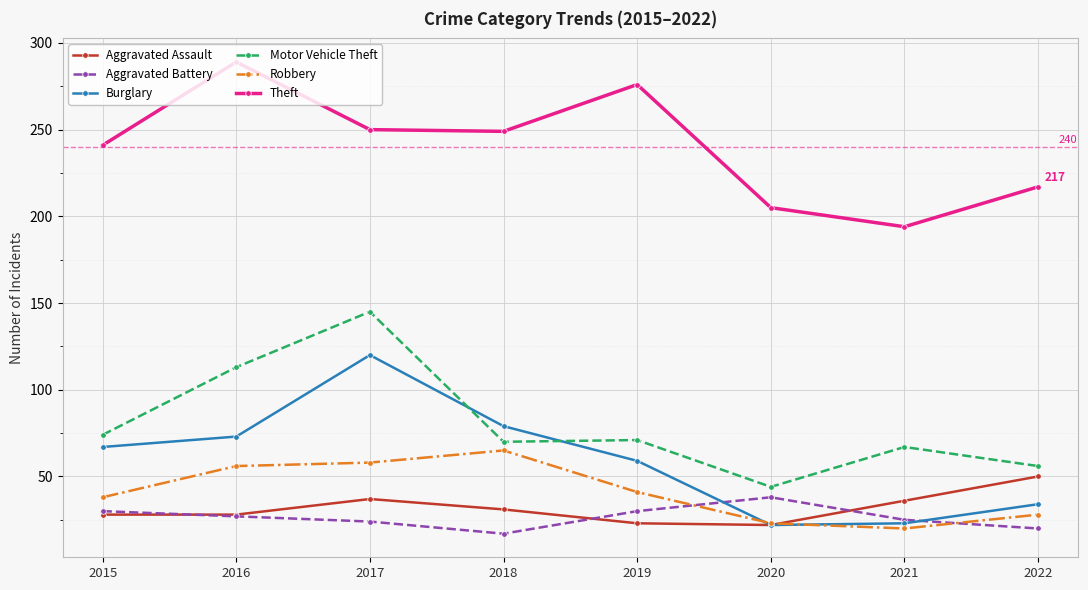

What is the value of the Aggravated Battery point at the 3rd from the left?

24